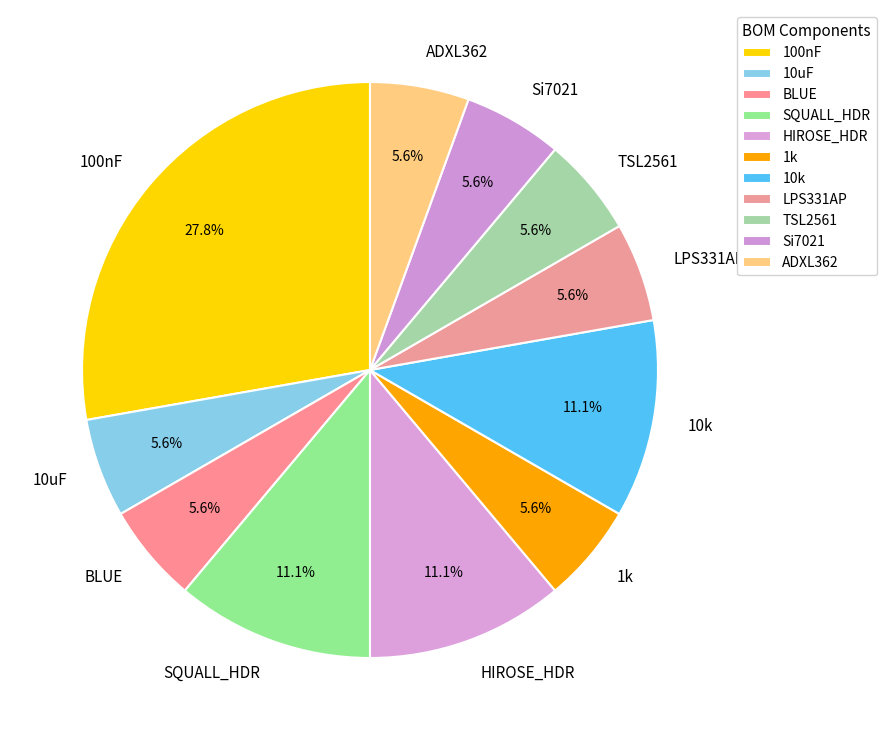

Approximately how many times larger is the value at Si7021 compared to LPS331AP?

1.0